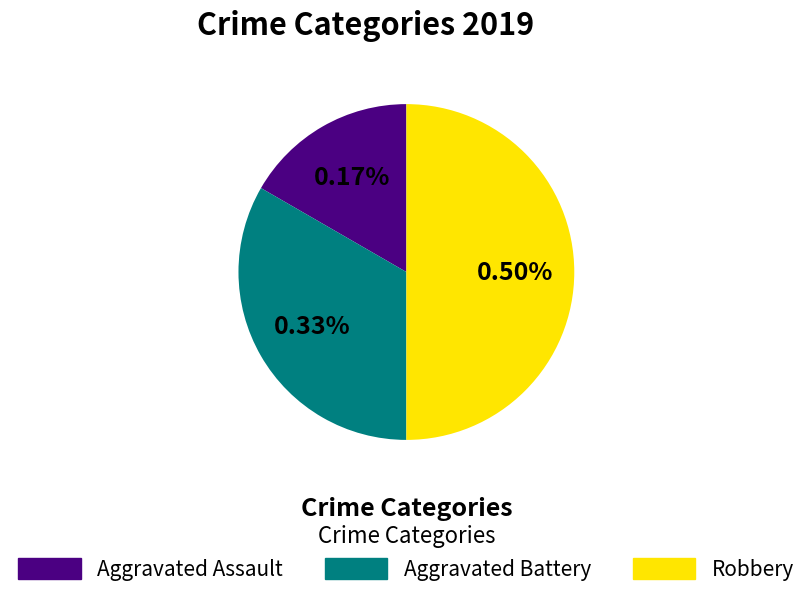

Which has a higher value, Aggravated Assault or Robbery?

Robbery